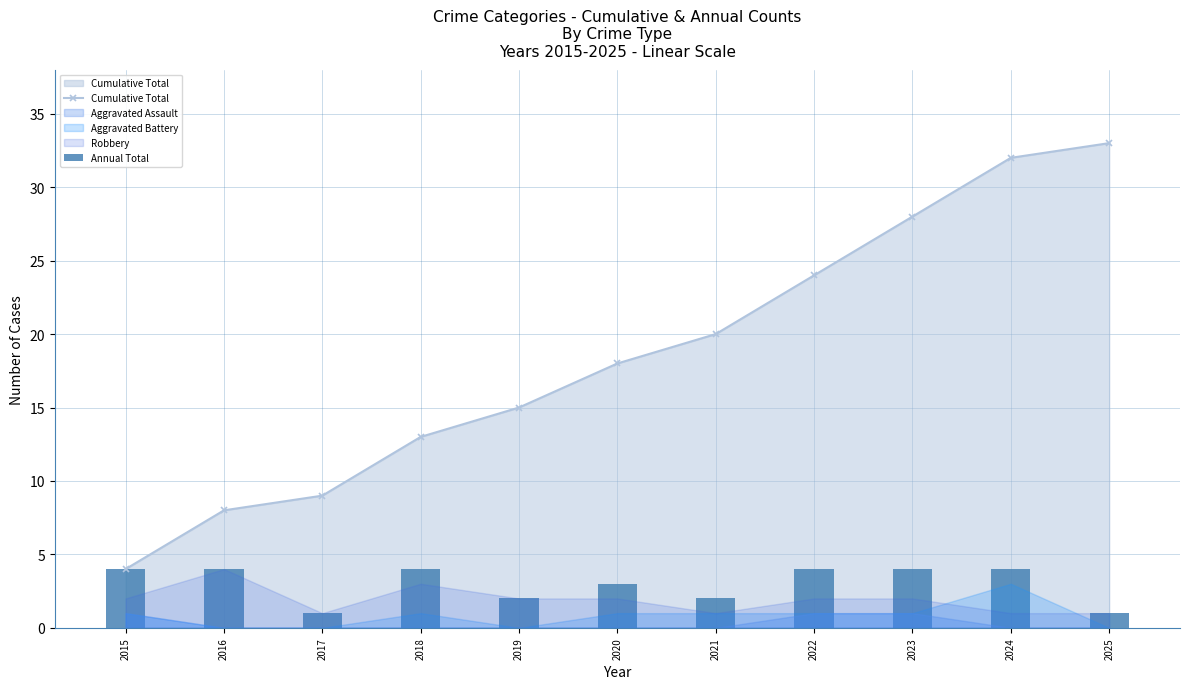

What is the value of the Cumulative Total bar at the 4th from the left?

13